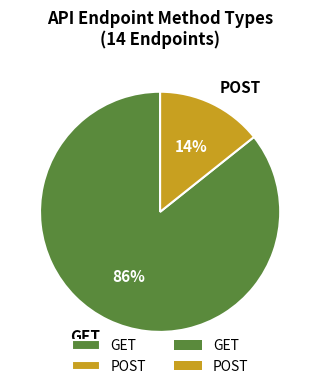

Which slice is the largest?

GET